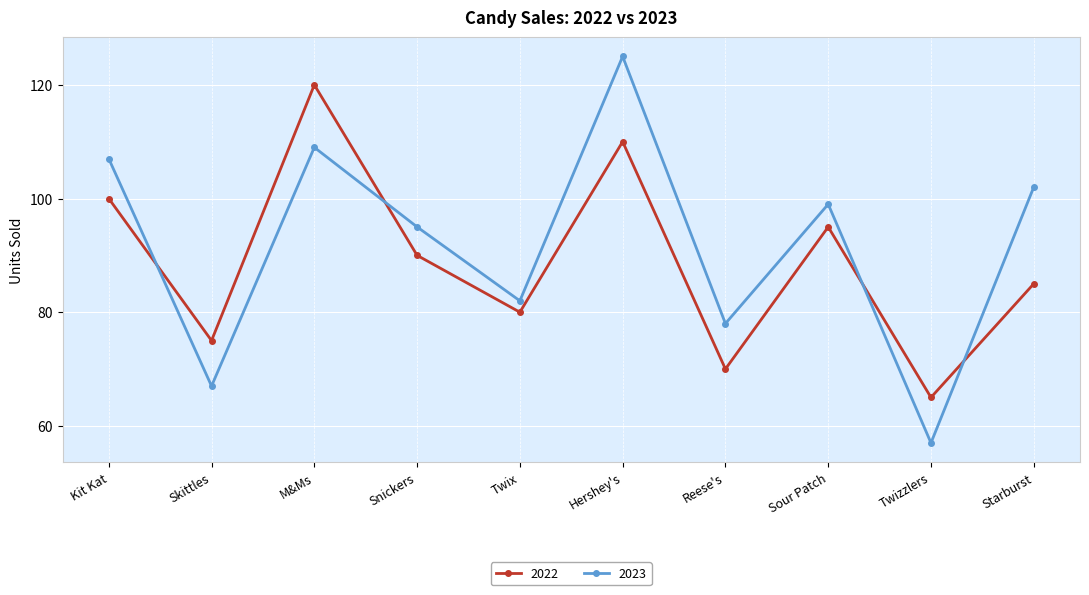

Where do 2023 and 2022 first cross each other?

Kit Kat and Skittles